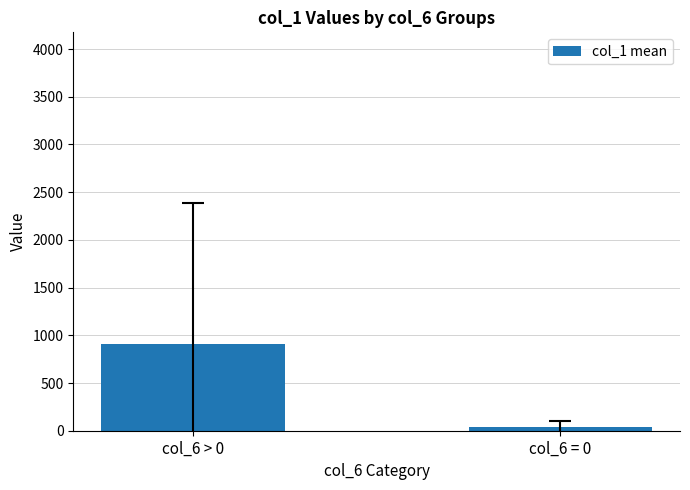

Reading left to right, what are all the values shown in this chart?

905.3	39.1